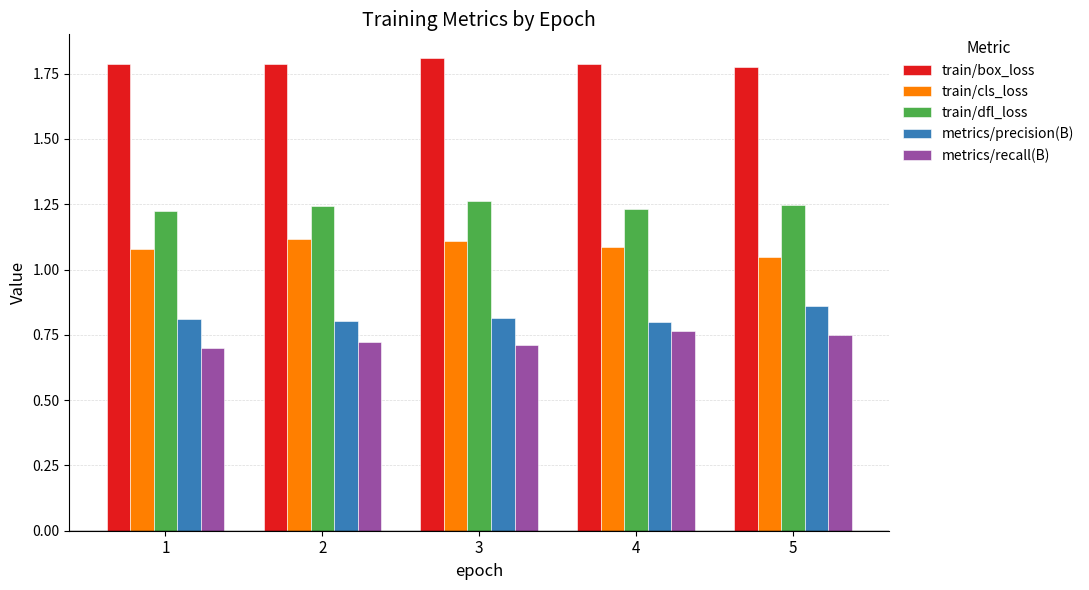

Rank the series by their maximum value, from lowest to highest.

metrics/recall(B), metrics/precision(B), train/cls_loss, train/dfl_loss, train/box_loss